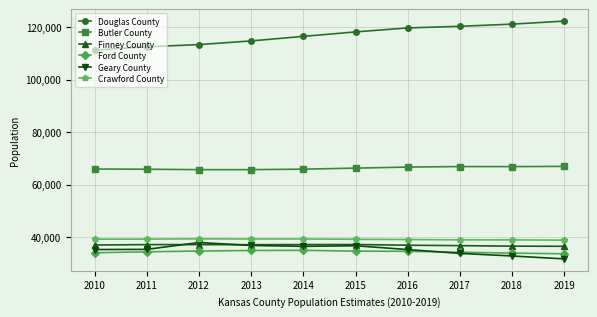

Read the Finney County value at 2012.

37110